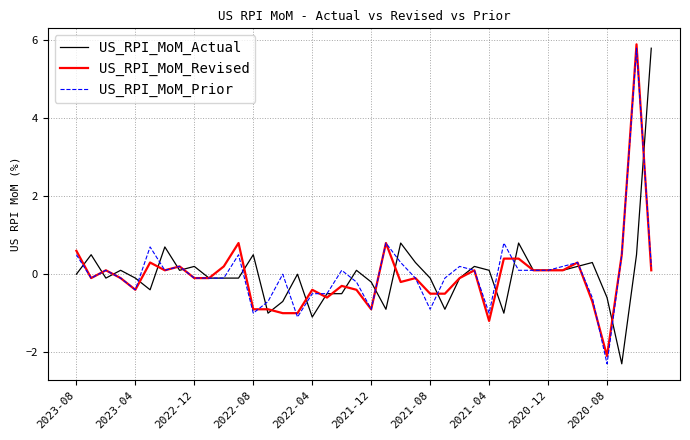

What is the greatest value displayed?

5.9